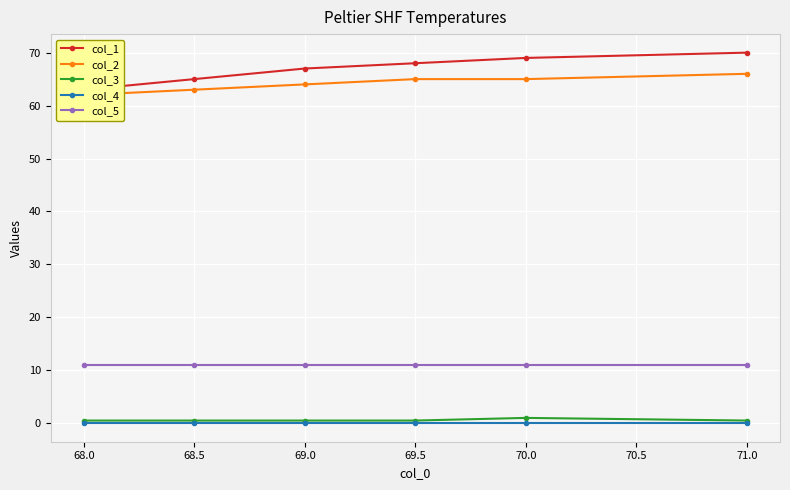

What is the value of the col_5 point at the 3rd from the left?

11.0